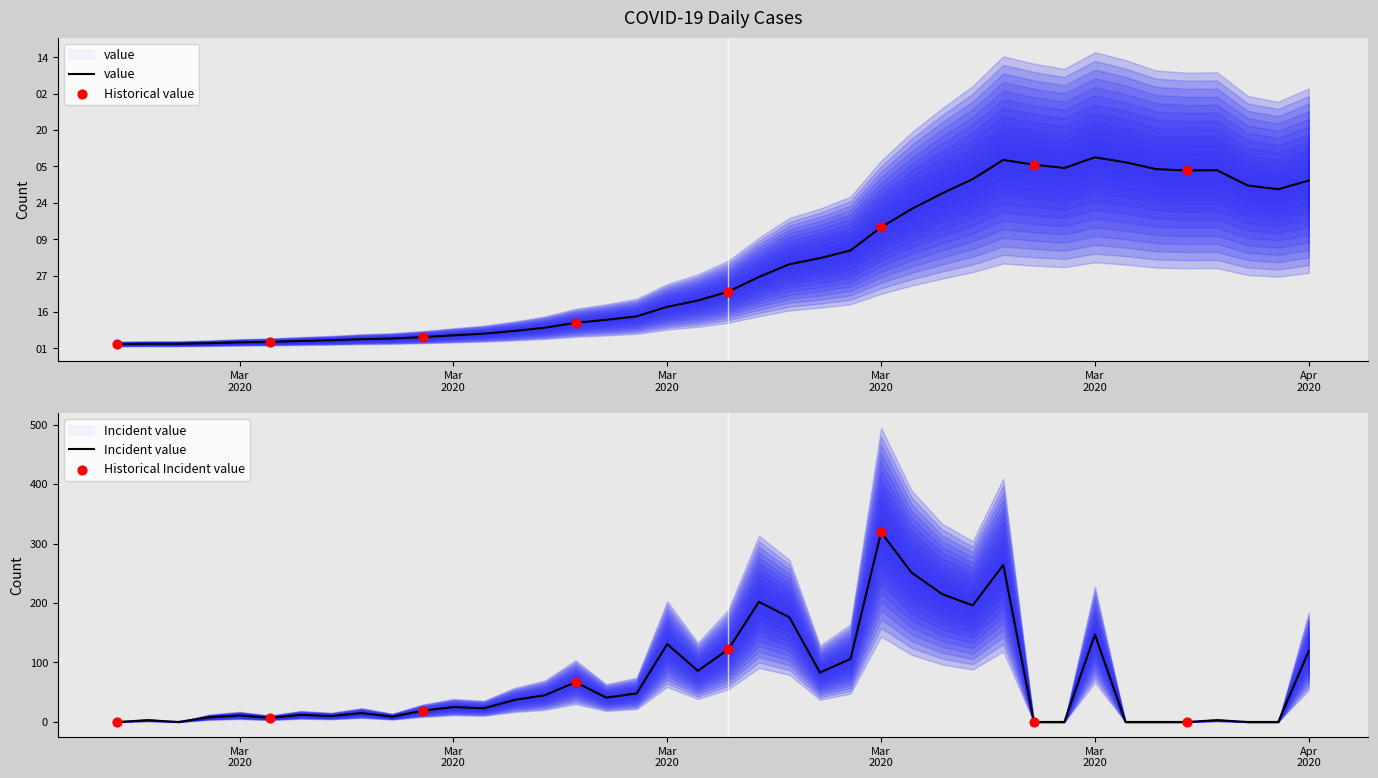

Which has a higher value, 2020-03-26 or 2020-03-16?

2020-03-26